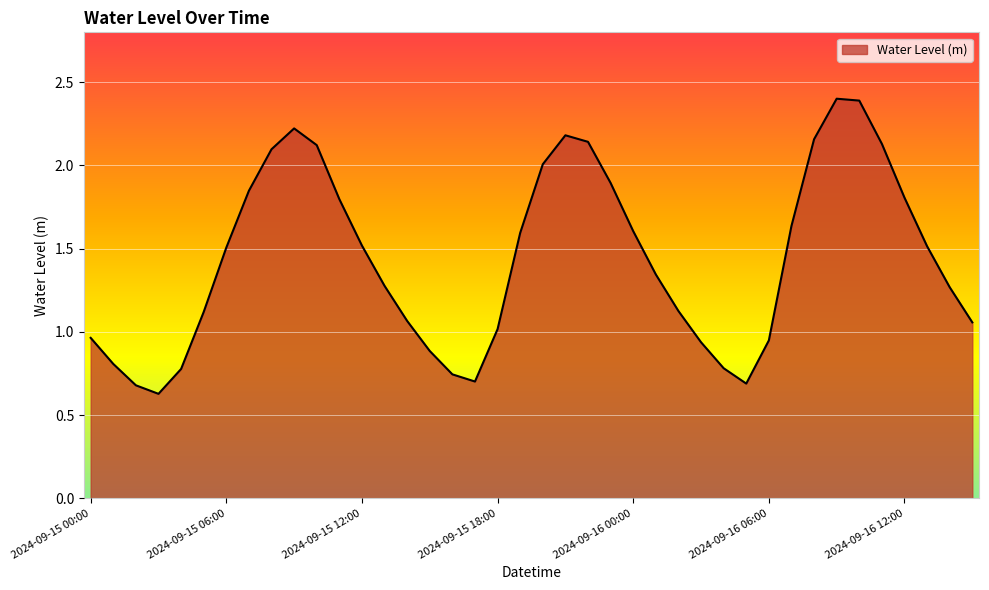

What is the maximum value shown in the chart?

2.4